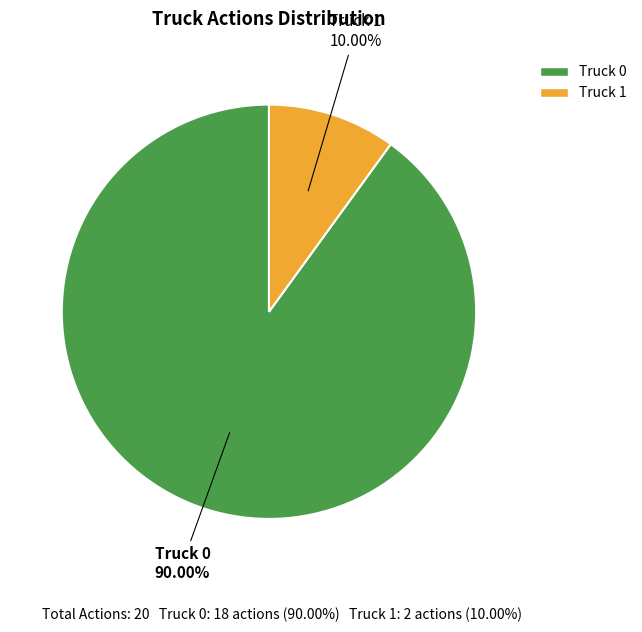

How many slices are in this pie chart?

2